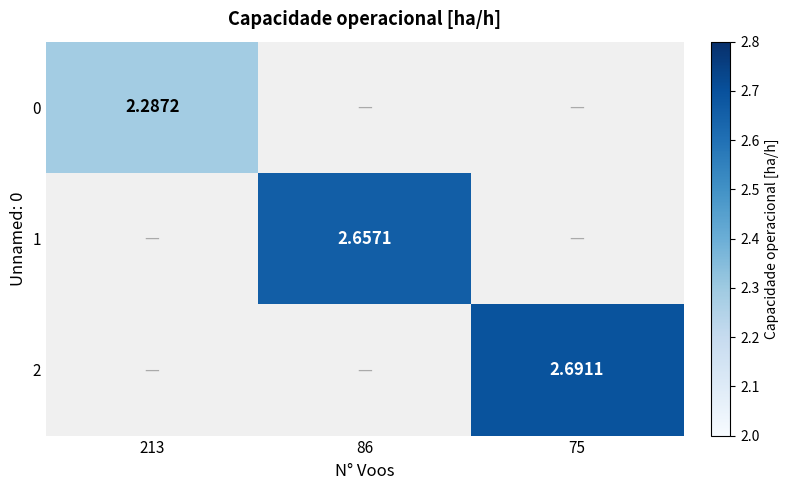

What is the maximum value shown in the chart?

2.7